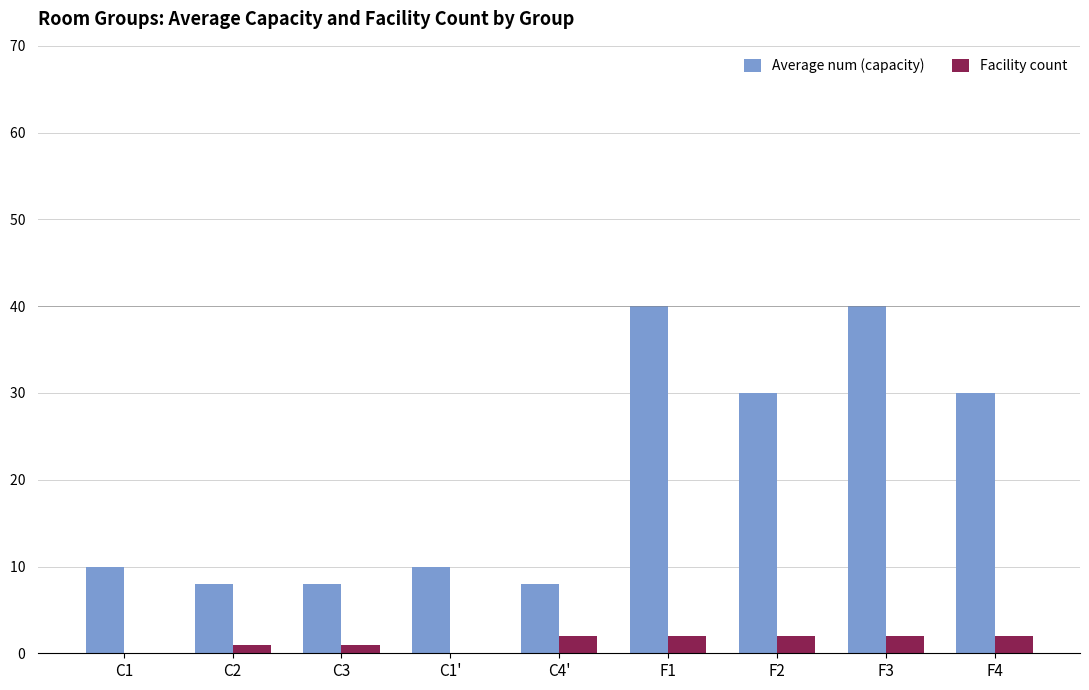

Which series changed the most between C1' and F1?

Average num (capacity)